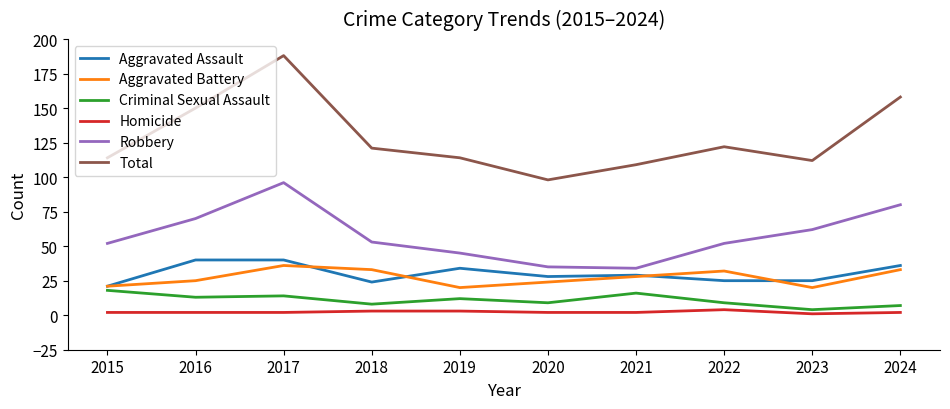

True or false: Total and Criminal Sexual Assault cross at least once.

False